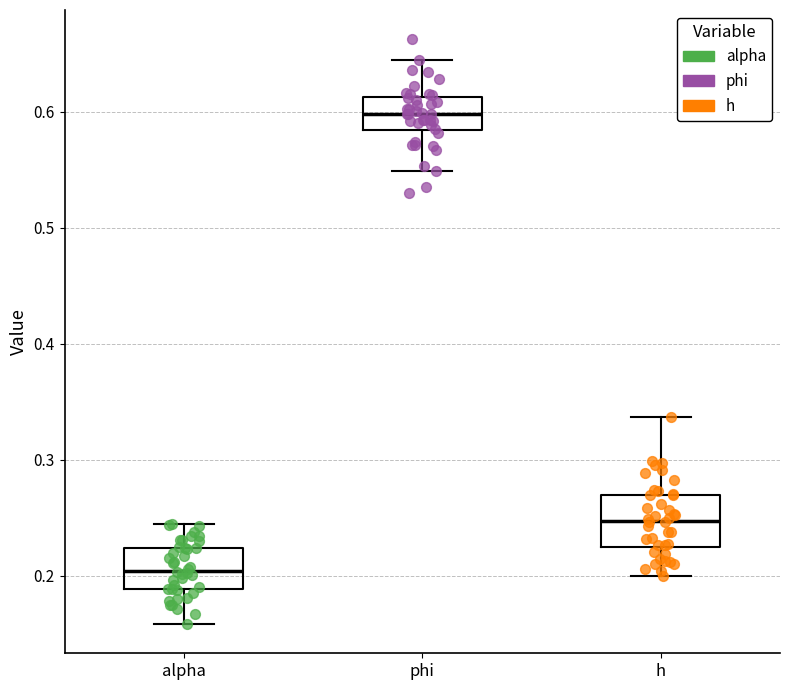

Reading left to right, transcribe this box plot: for each box, give where its median line is, the range the box spans, and where its two whiskers end, as read against the y-axis. The values are not printed on the chart, so give them approximately, as read against the axis.

alpha: median 0.20, box 0.19 to 0.22, whiskers 0.16 to 0.24
phi: median 0.60, box 0.58 to 0.61, whiskers 0.55 to 0.64
h: median 0.25, box 0.22 to 0.27, whiskers 0.20 to 0.34